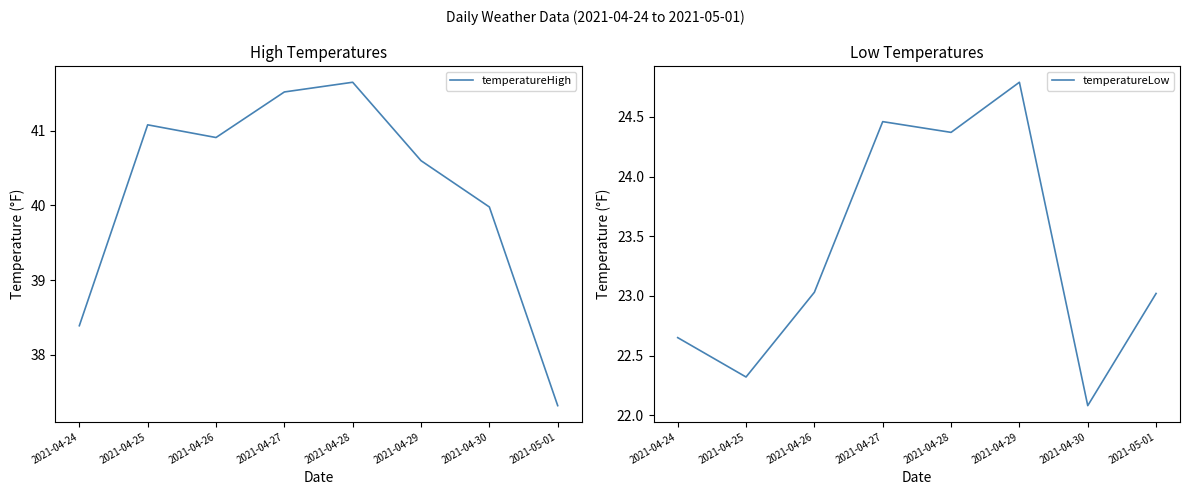

At which category does temperatureLow reach its first local peak?

2021-04-27